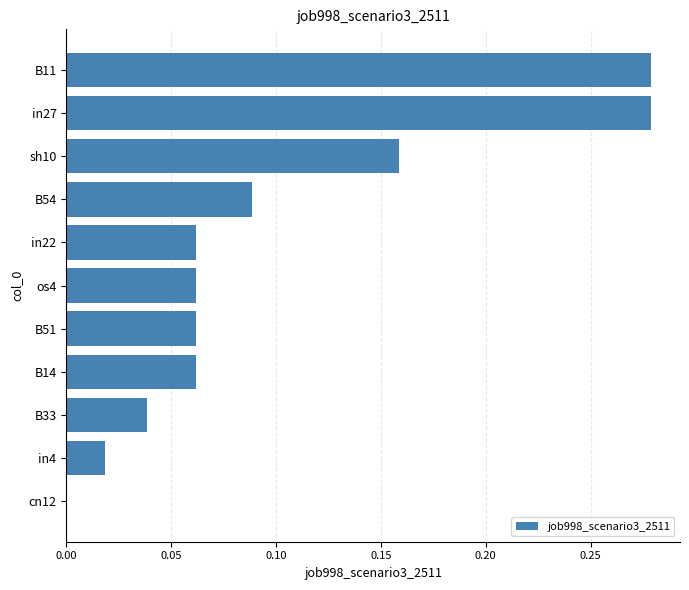

What is the change in value from B51 to sh10?

+0.1